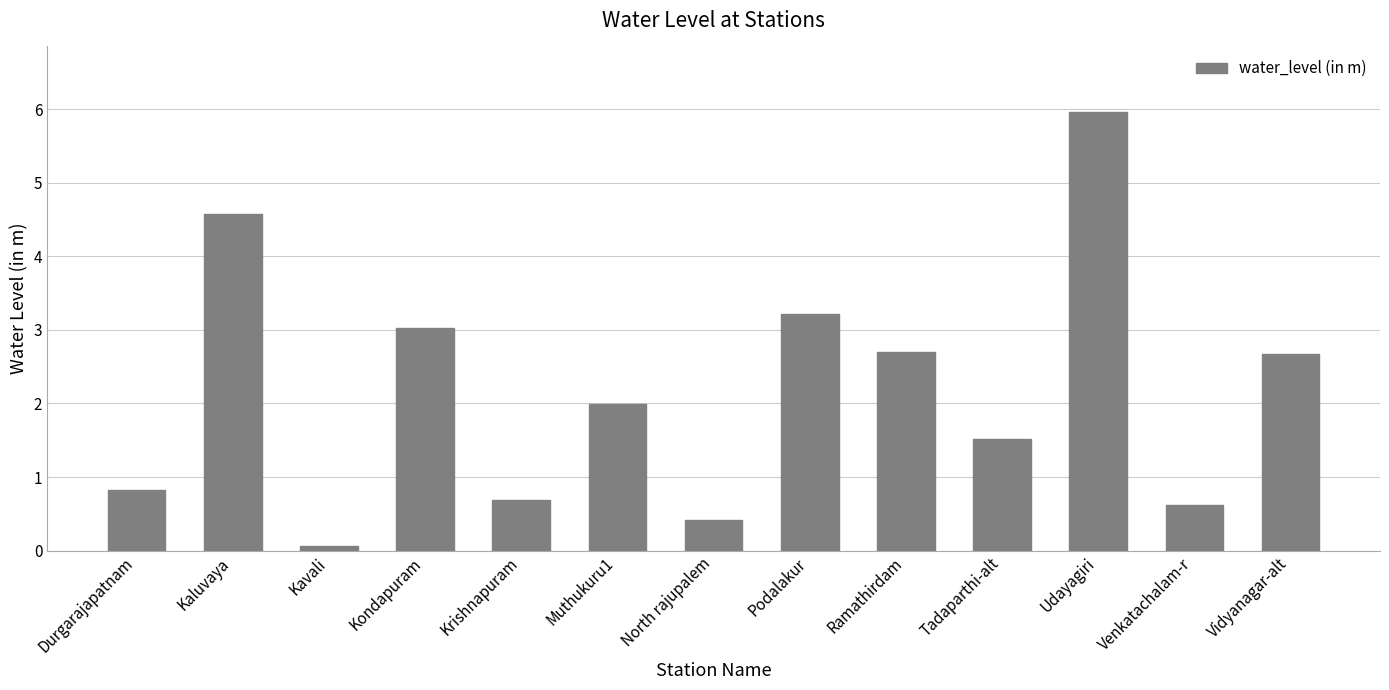

What is the difference between the maximum and minimum values?

5.9